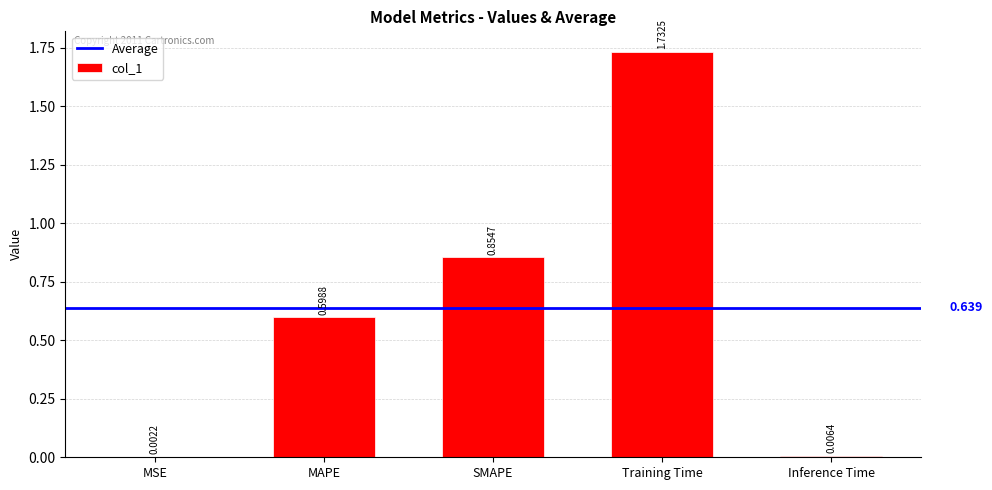

How many series are shown in this chart?

1